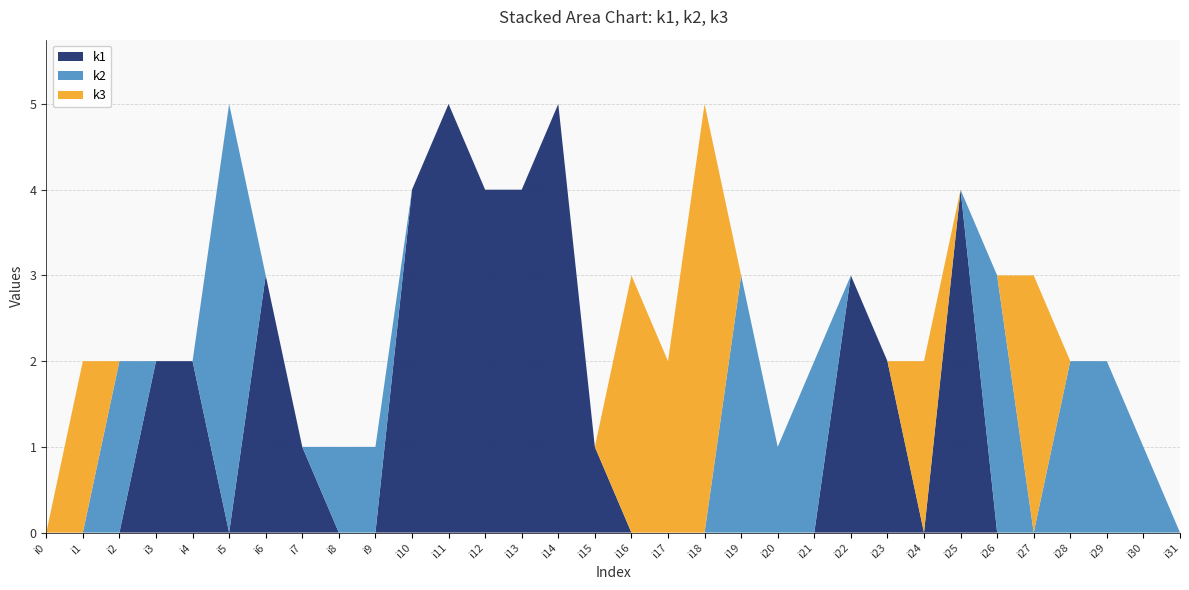

Reading right to left, transcribe all the data shown in this chart.

k1: i31=0	i30=0	i29=0	i28=0	i27=0	i26=0	i25=4	i24=0	i23=2	i22=3	i21=0	i20=0	i19=0	i18=0	i17=0	i16=0	i15=1	i14=5	i13=4	i12=4	i11=5	i10=4	i9=0	i8=0	i7=1	i6=3	i5=0	i4=2	i3=2	i2=0	i1=0	i0=0
k2: i31=0	i30=1	i29=2	i28=2	i27=0	i26=3	i25=0	i24=0	i23=0	i22=0	i21=2	i20=1	i19=3	i18=0	i17=0	i16=0	i15=0	i14=0	i13=0	i12=0	i11=0	i10=0	i9=1	i8=1	i7=0	i6=0	i5=5	i4=0	i3=0	i2=2	i1=0	i0=0
k3: i31=0	i30=0	i29=0	i28=0	i27=3	i26=0	i25=0	i24=2	i23=0	i22=0	i21=0	i20=0	i19=0	i18=5	i17=2	i16=3	i15=0	i14=0	i13=0	i12=0	i11=0	i10=0	i9=0	i8=0	i7=0	i6=0	i5=0	i4=0	i3=0	i2=0	i1=2	i0=0